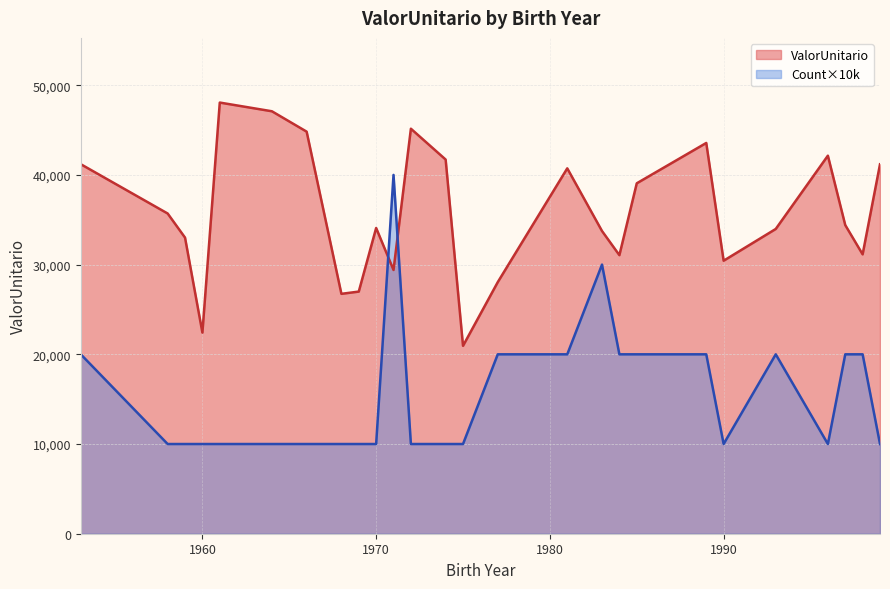

List the series in order of their overall mean, highest first.

ValorUnitario, Count×10k